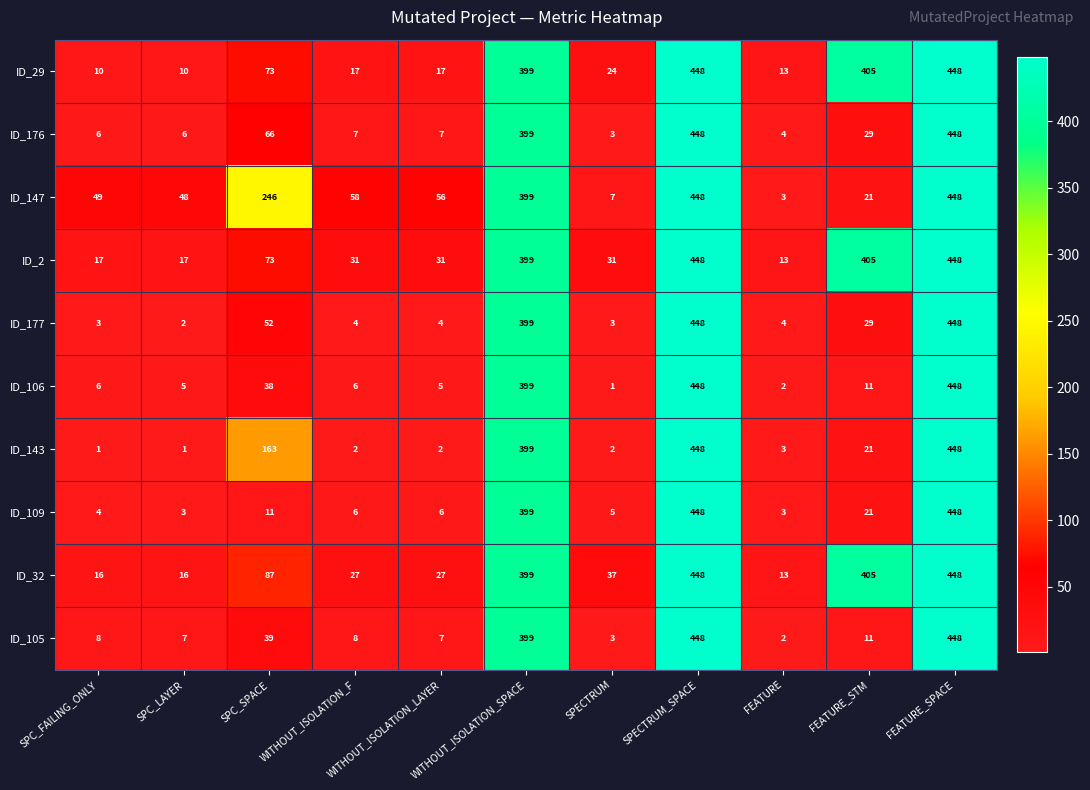

At how many categories does at least one series exceed 318?

4